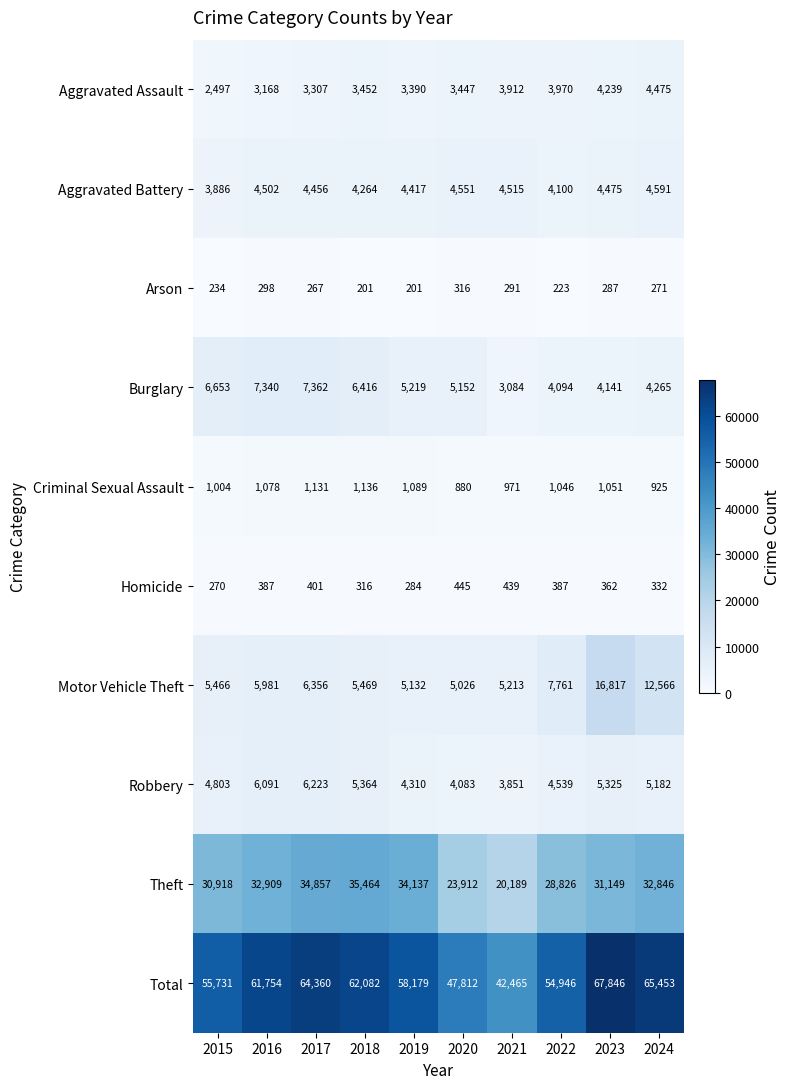

What is the lowest value of the Aggravated Battery series?

3886